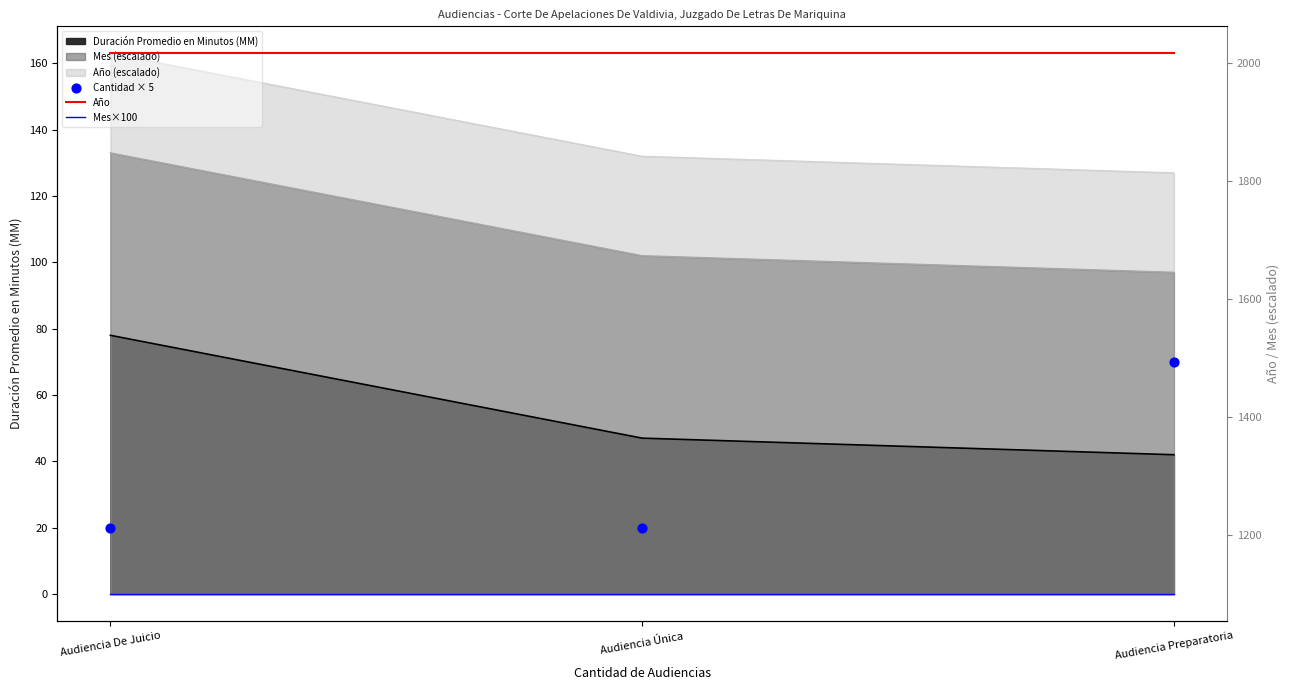

At how many categories does at least one series exceed 1205?

3